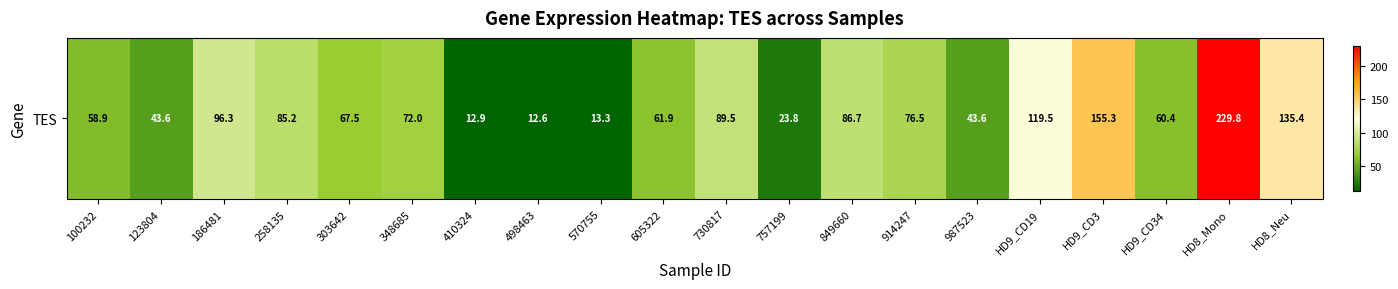

Rank the categories by value from highest to lowest.

HD8_Mono, HD9_CD3, HD8_Neu, HD9_CD19, 186481, 730817, 849660, 258135, 914247, 348685, 303642, 605322, HD9_CD34, 100232, 987523, 123804, 757199, 570755, 410324, 498463